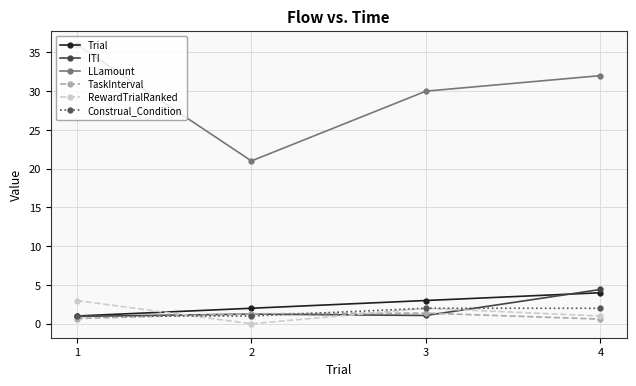

True or false: TaskInterval and LLamount intersect in this chart.

False